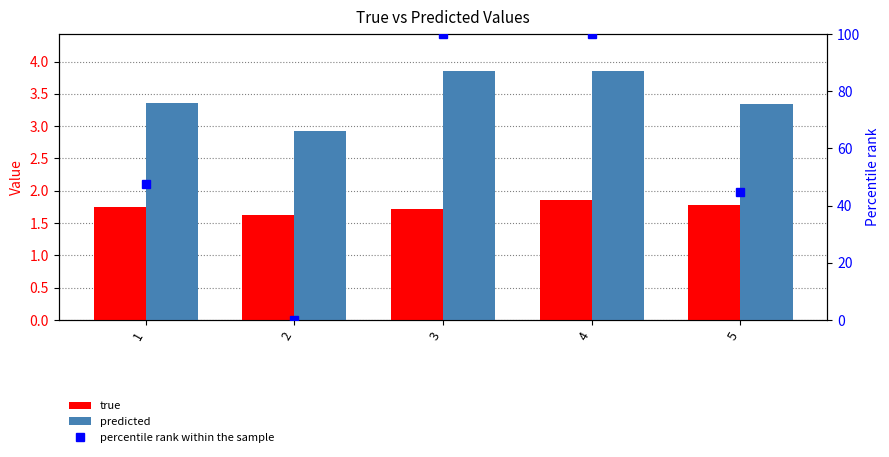

Is the value of percentile rank within the sample at 1 greater than the value of predicted at 3?

Yes